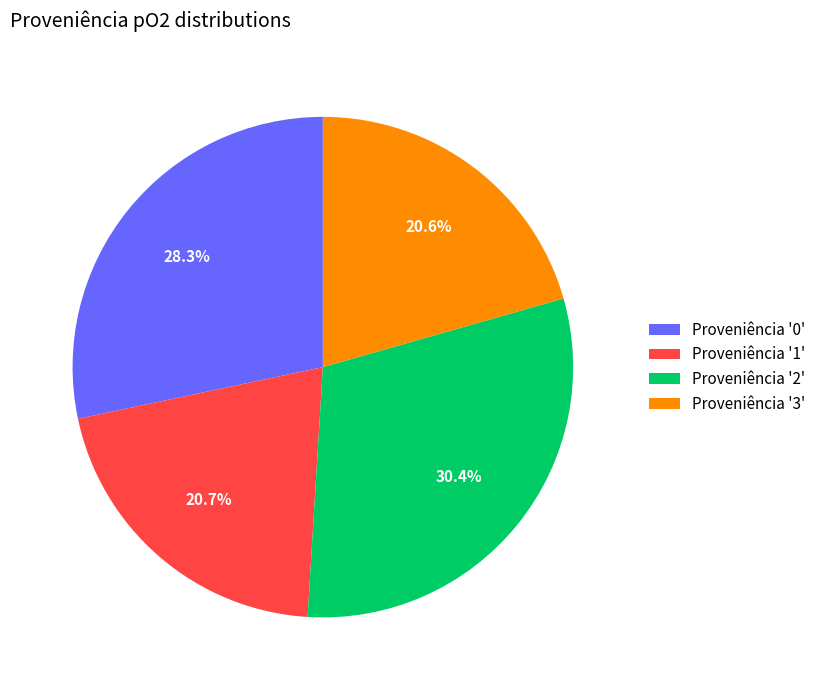

What portion of the pie excludes Proveniência '1'?

79.3%